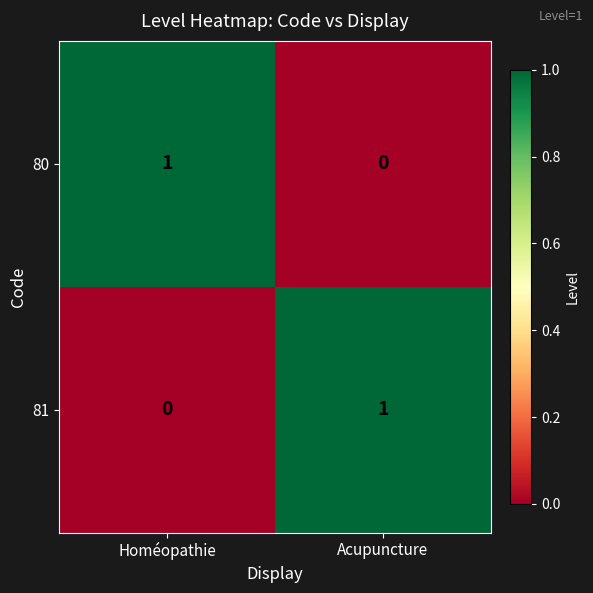

The 80 series shows 1 at Acupuncture. True or false?

False